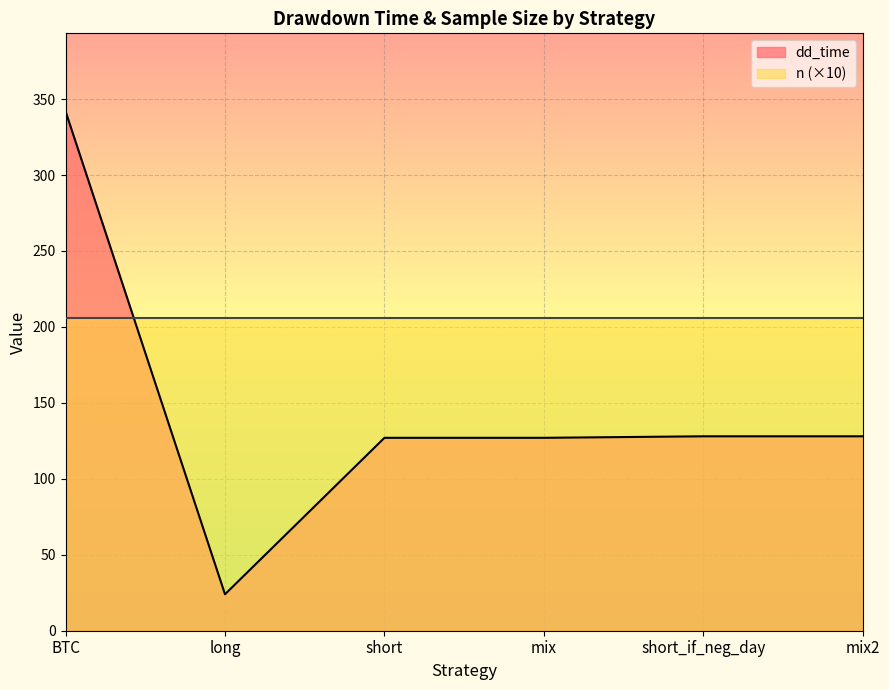

Where does the data first go above 128?

BTC